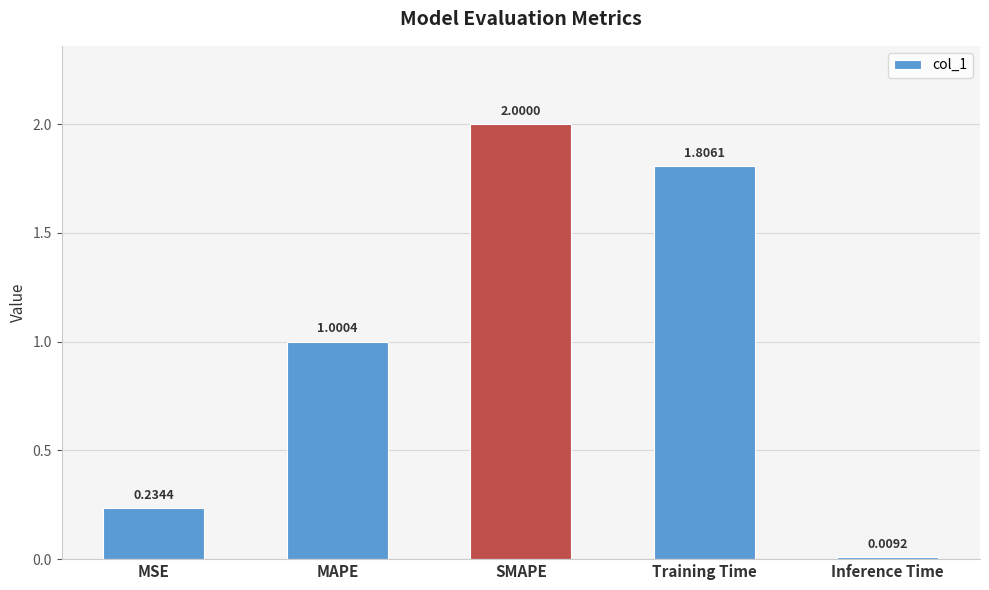

At which label is the value closest to 1?

MAPE